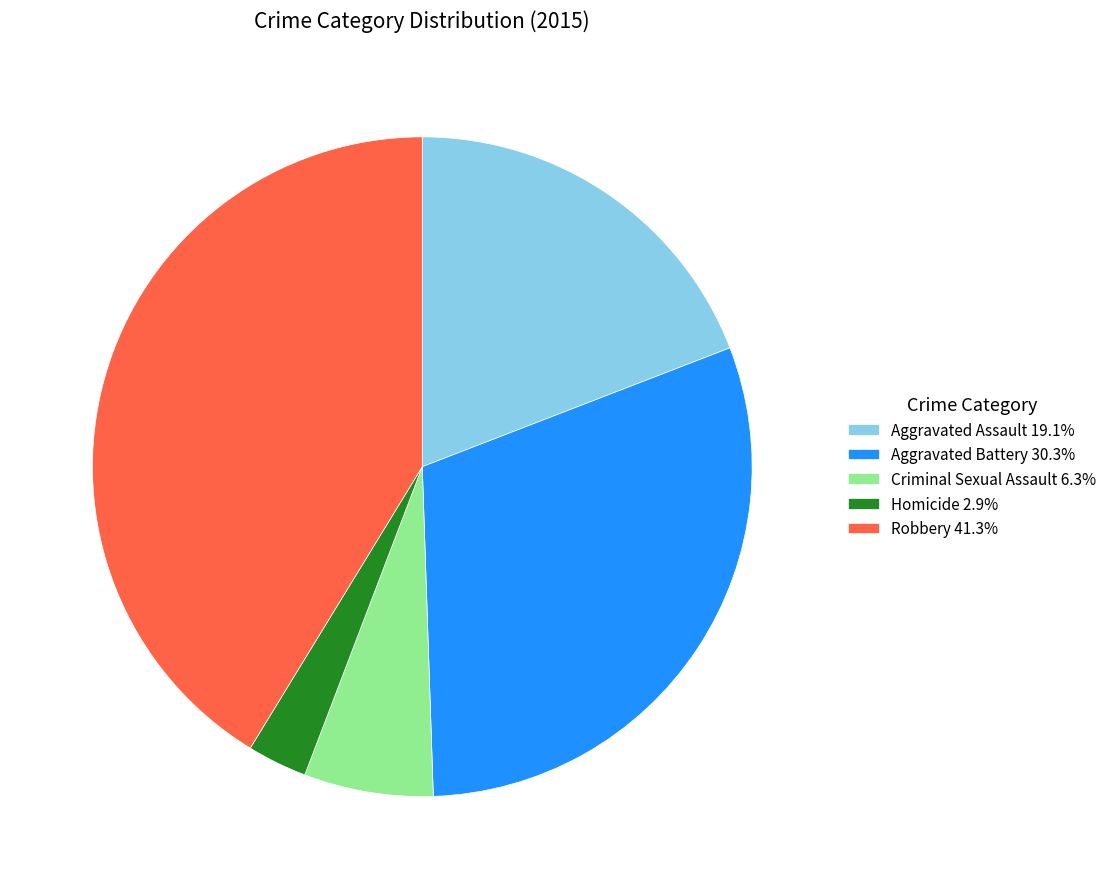

How many slices are in this pie chart?

5